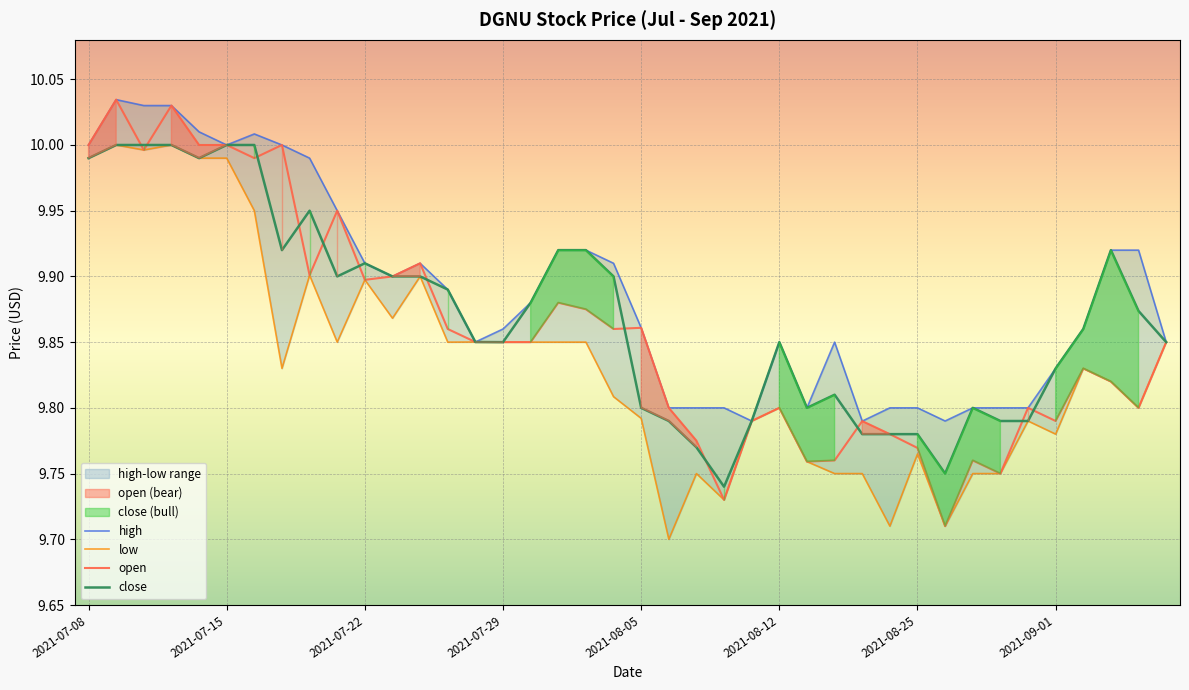

True or false: open and high cross at least once.

False